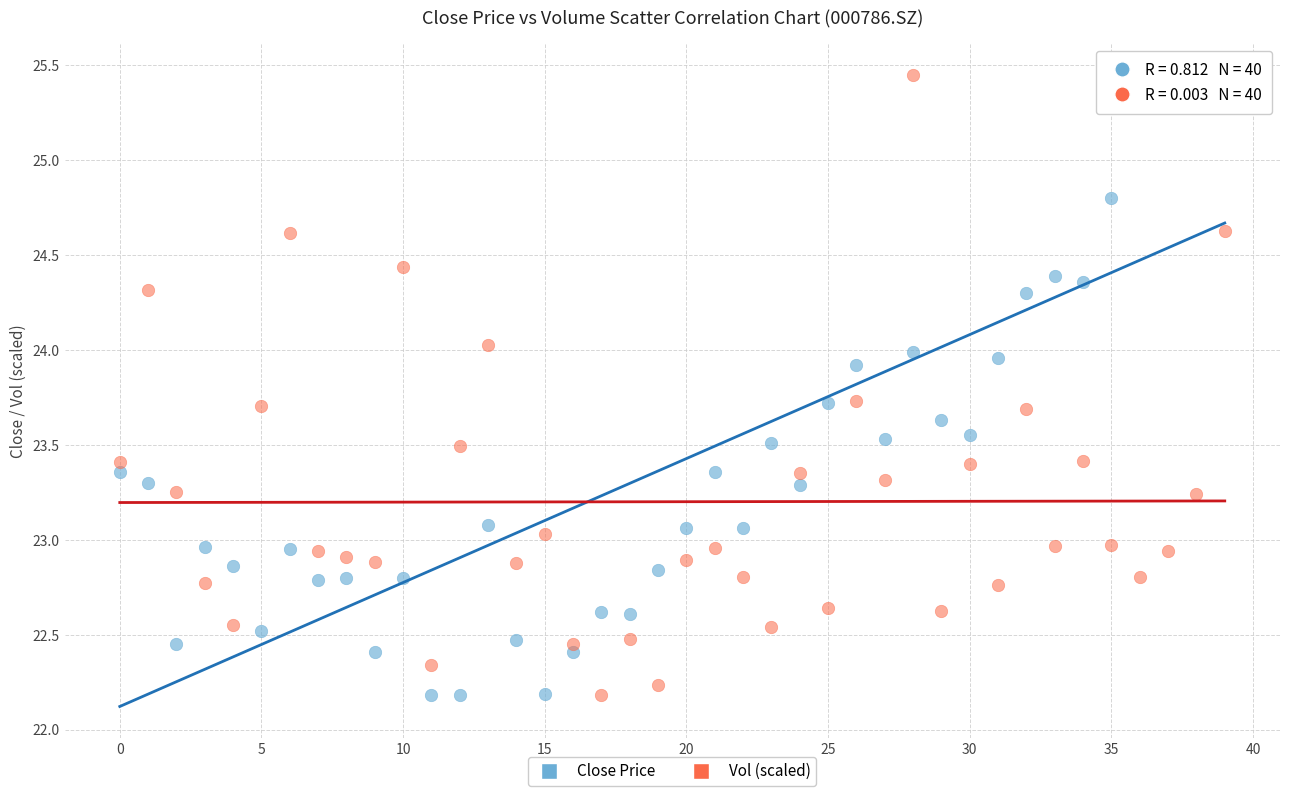

Across all data points, what is the range of Y values (max minus min)?

3.3